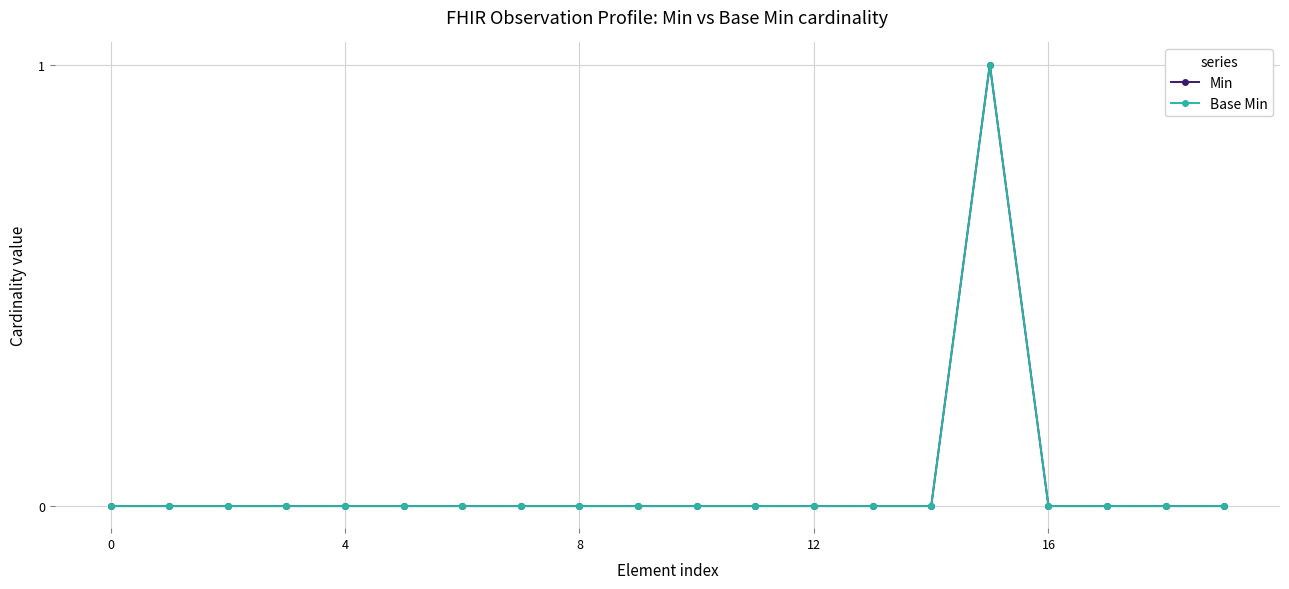

True or false: Min and Base Min cross at least once.

False